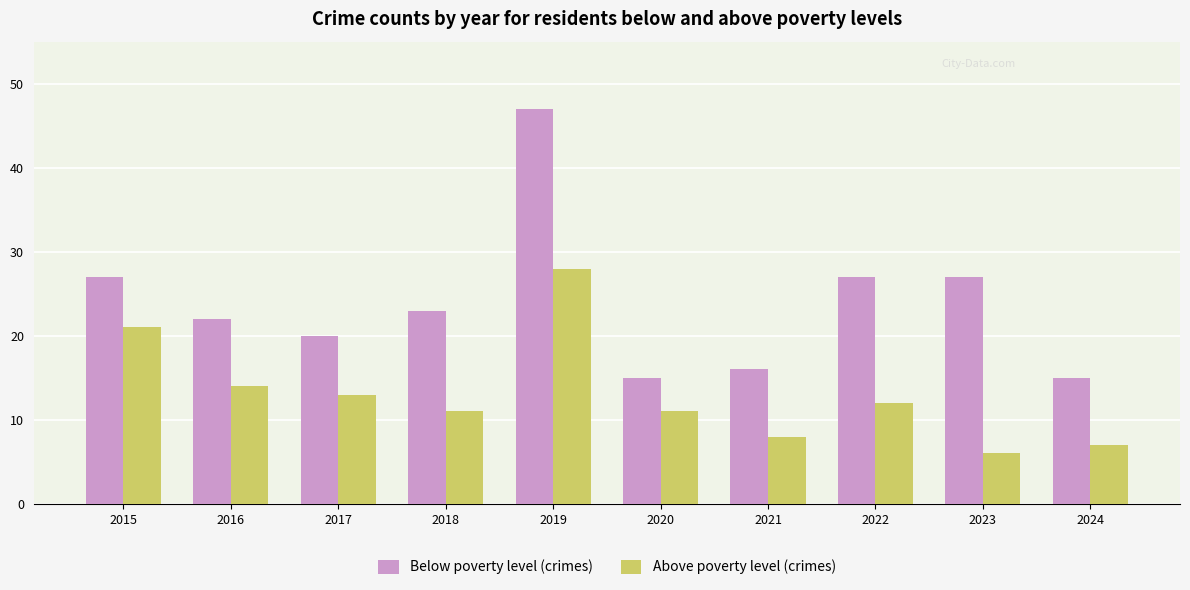

How many categories are shown in the chart?

10